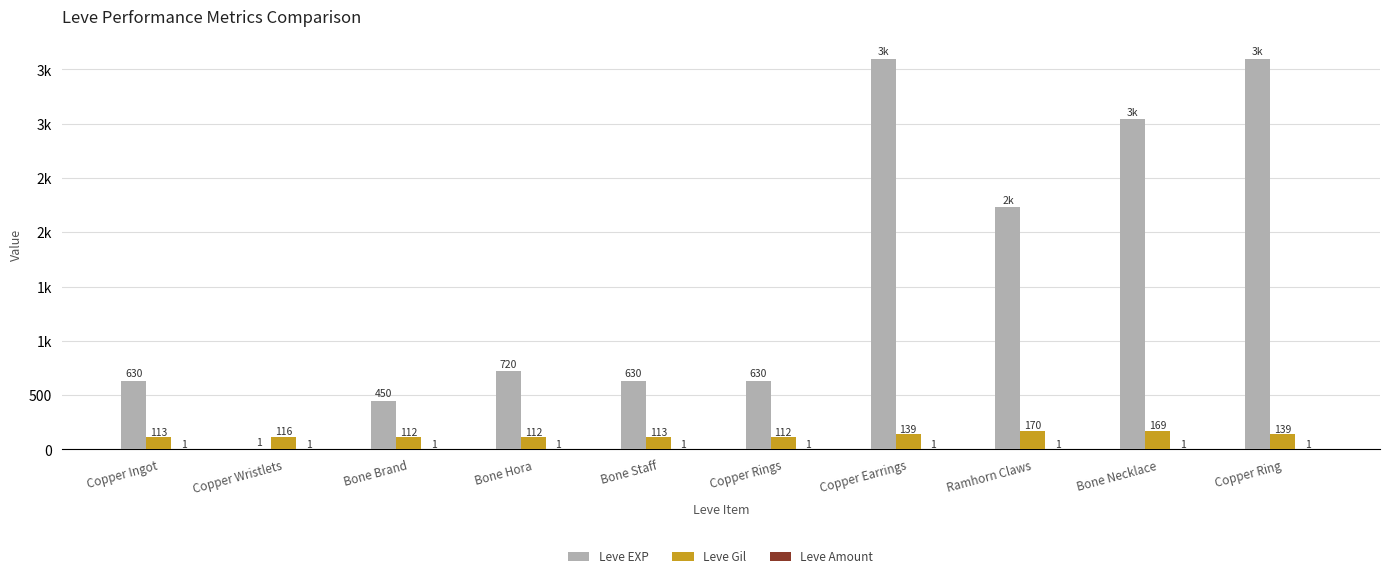

What are all the series names shown in the legend?

Leve EXP, Leve Gil, Leve Amount